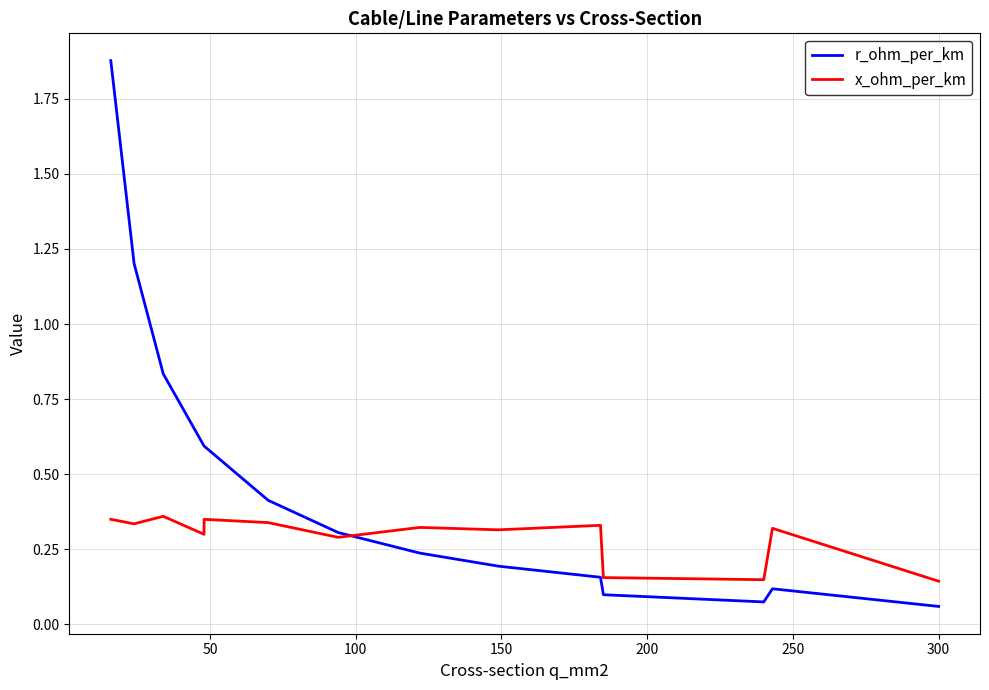

True or false: r_ohm_per_km has more than 0 interior local peaks.

True